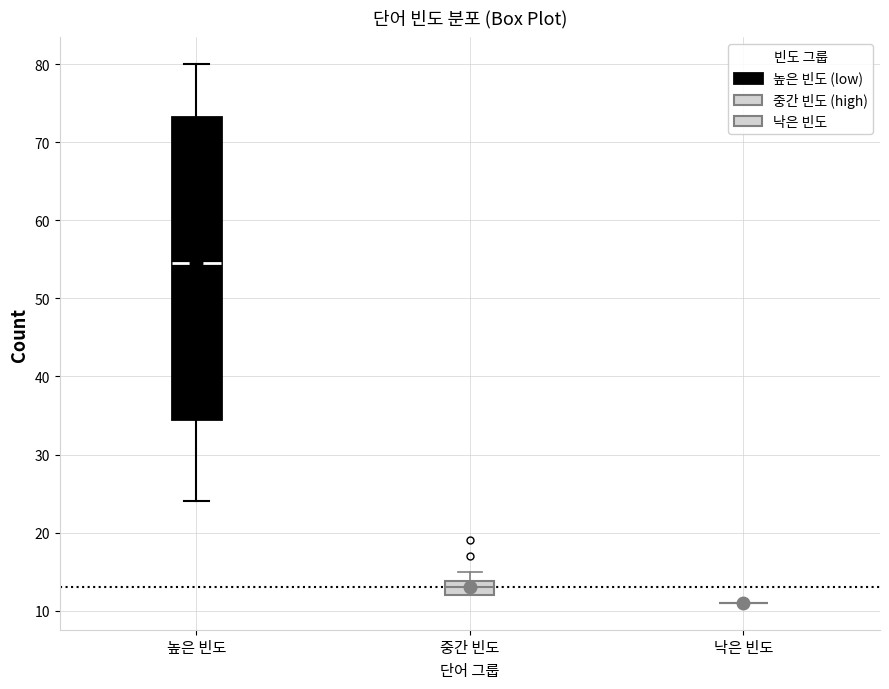

Reading left to right, read every box against the y-axis: the position of its median line, the range the box covers, and the ends of its whiskers. The values are not printed on the chart, so give them approximately, as read against the axis.

높은 빈도: median 55, box 35 to 73, whiskers 24 to 80
중간 빈도: median 13, box 12 to 14, whiskers 12 to 15
낙은 빈도: box collapsed to a line at 11, whiskers 11 to 11